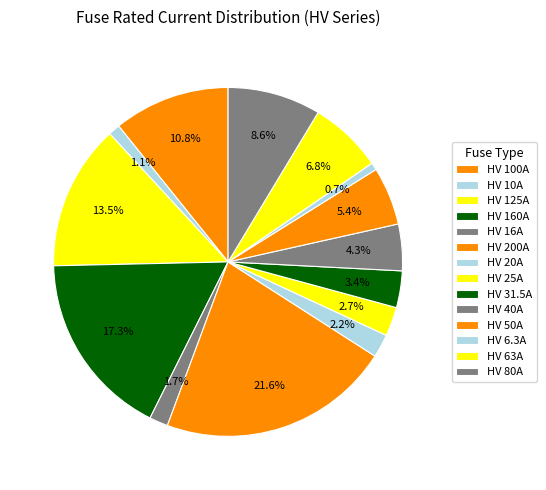

Count the number of slices in the pie.

14